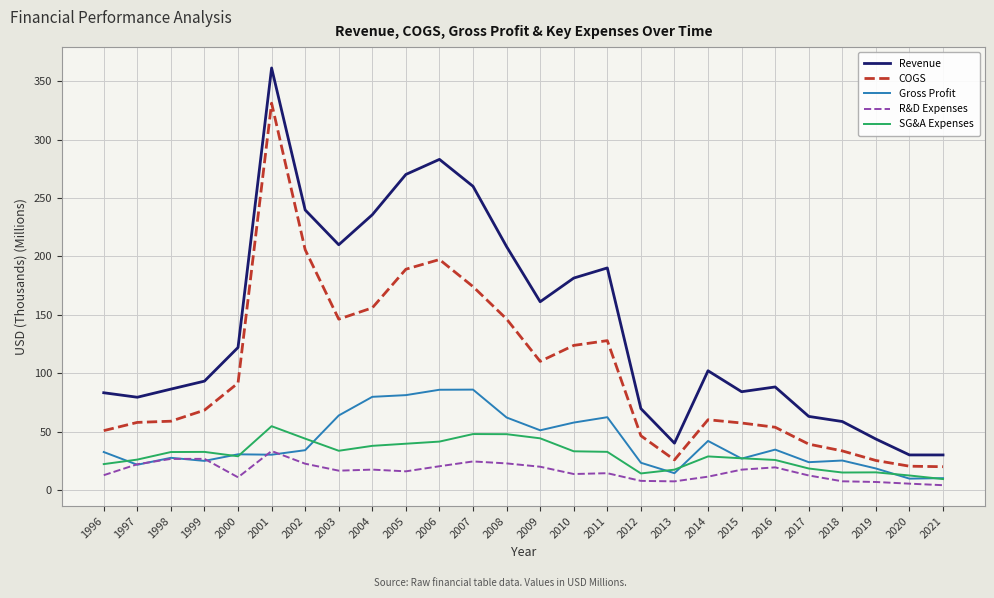

Which series changed the most between 2001 and 2020?

Revenue